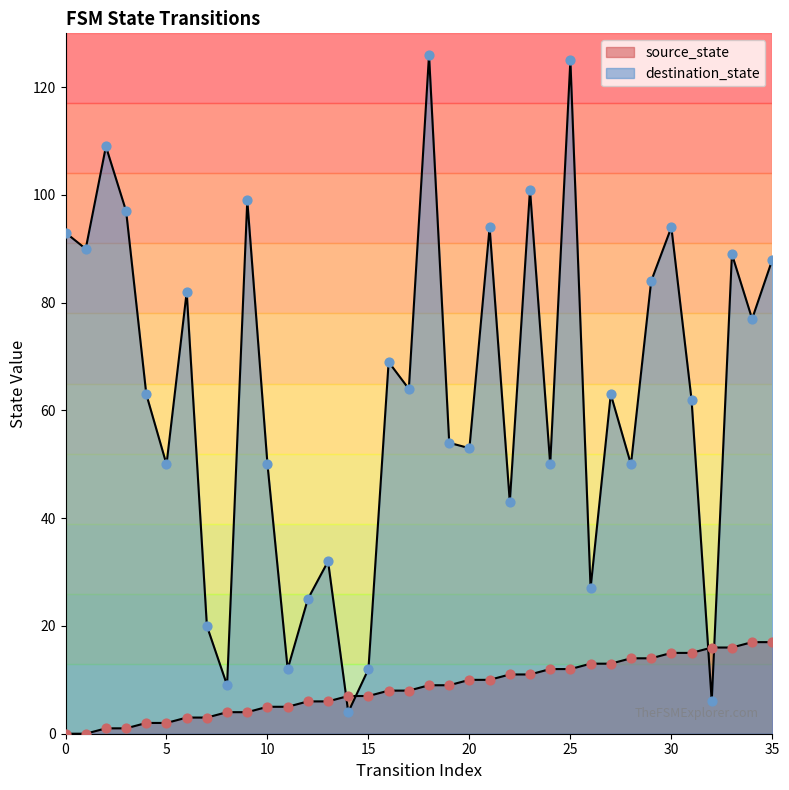

Which series has the widest spread of Y values?

destination_state